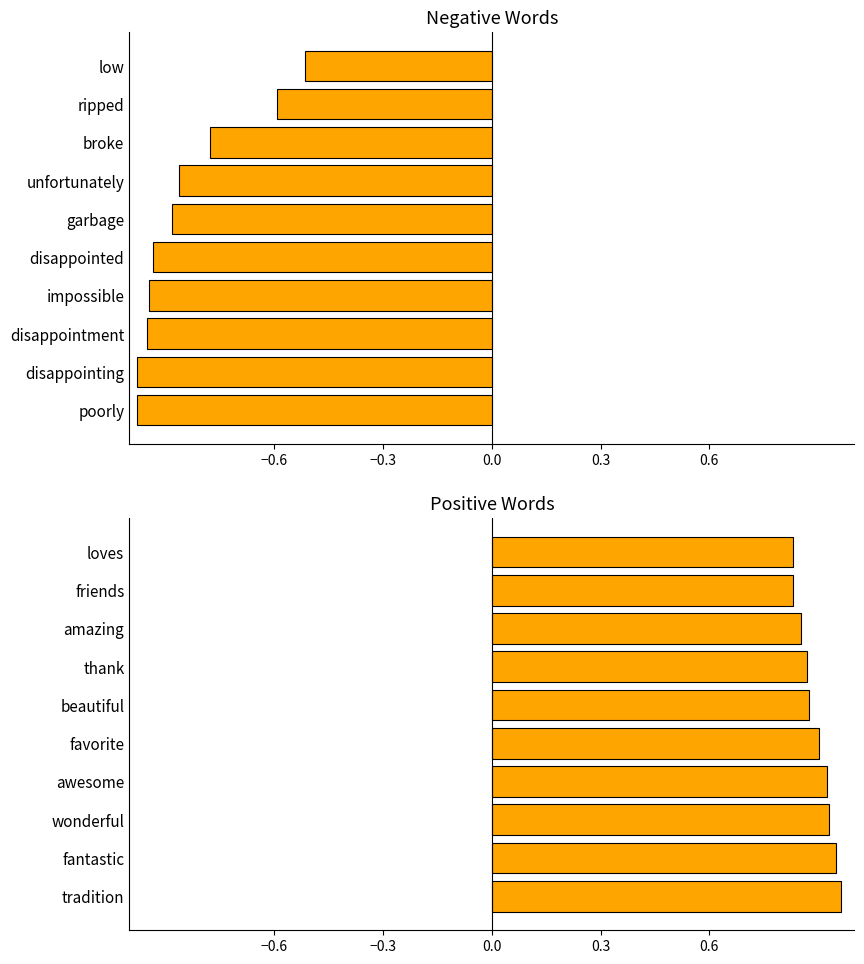

What is the approximate value of positive anchor score at thank?

0.9